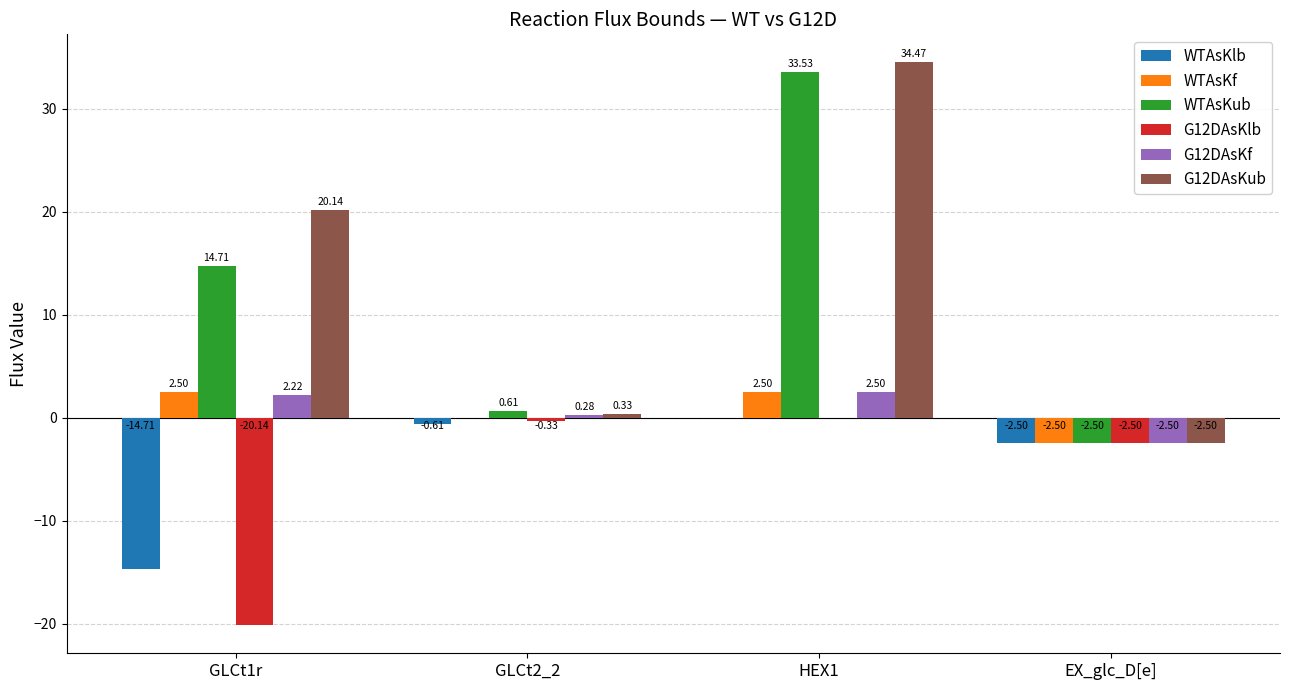

Count the number of categories in the chart.

4